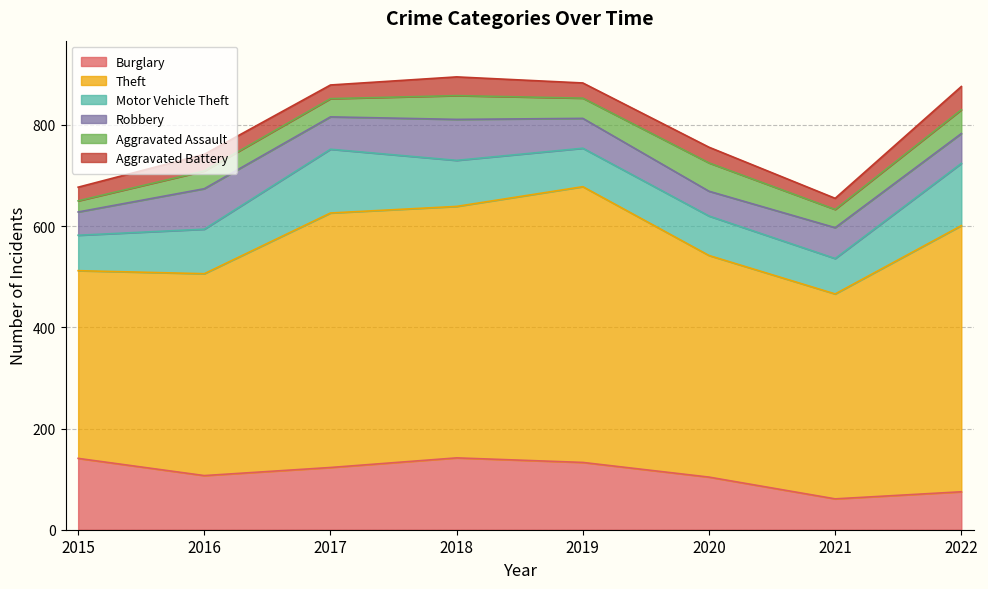

What is the value of the Motor Vehicle Theft point at the 2nd from the left?

88